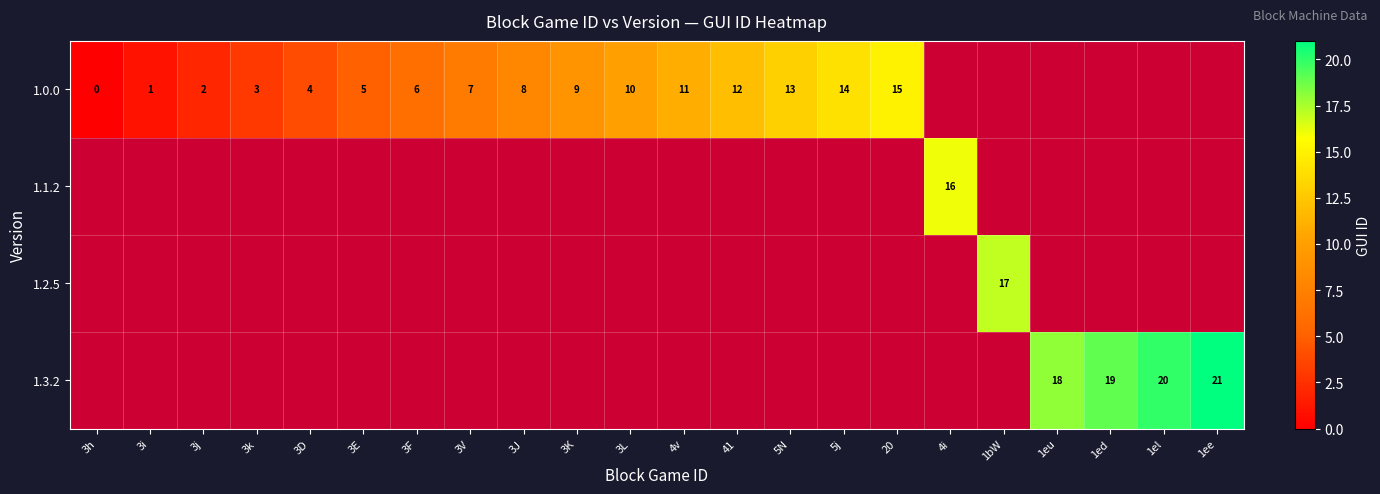

Which category has the lowest value across all series?

4i